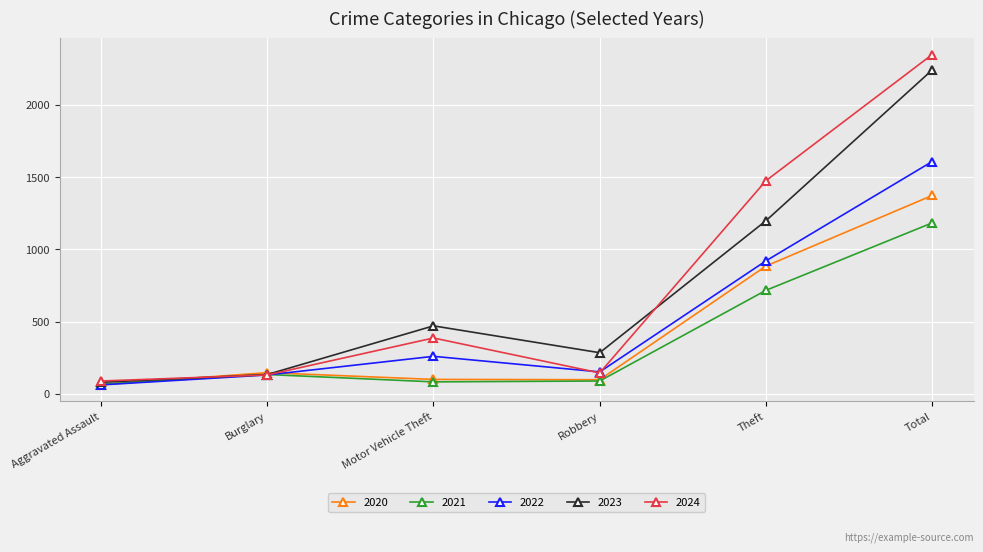

True or false: 2023 has more than 1 interior local peaks.

False